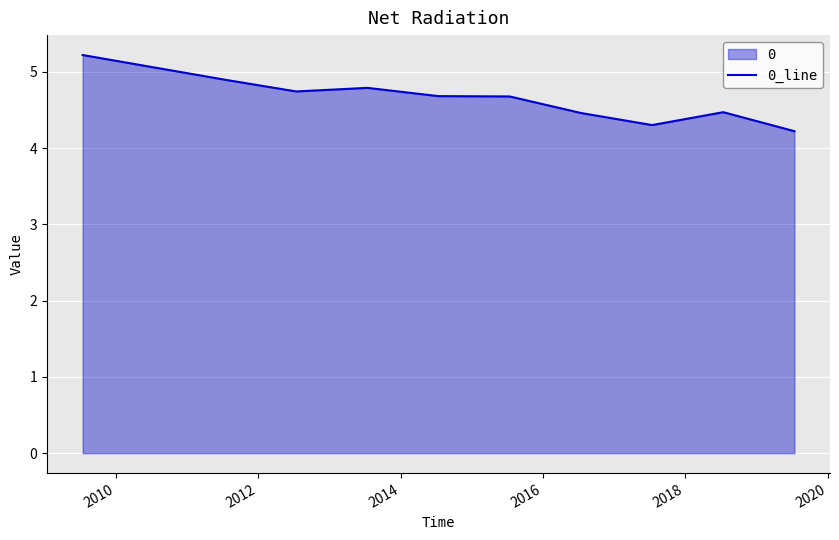

What is the greatest value displayed?

5.2